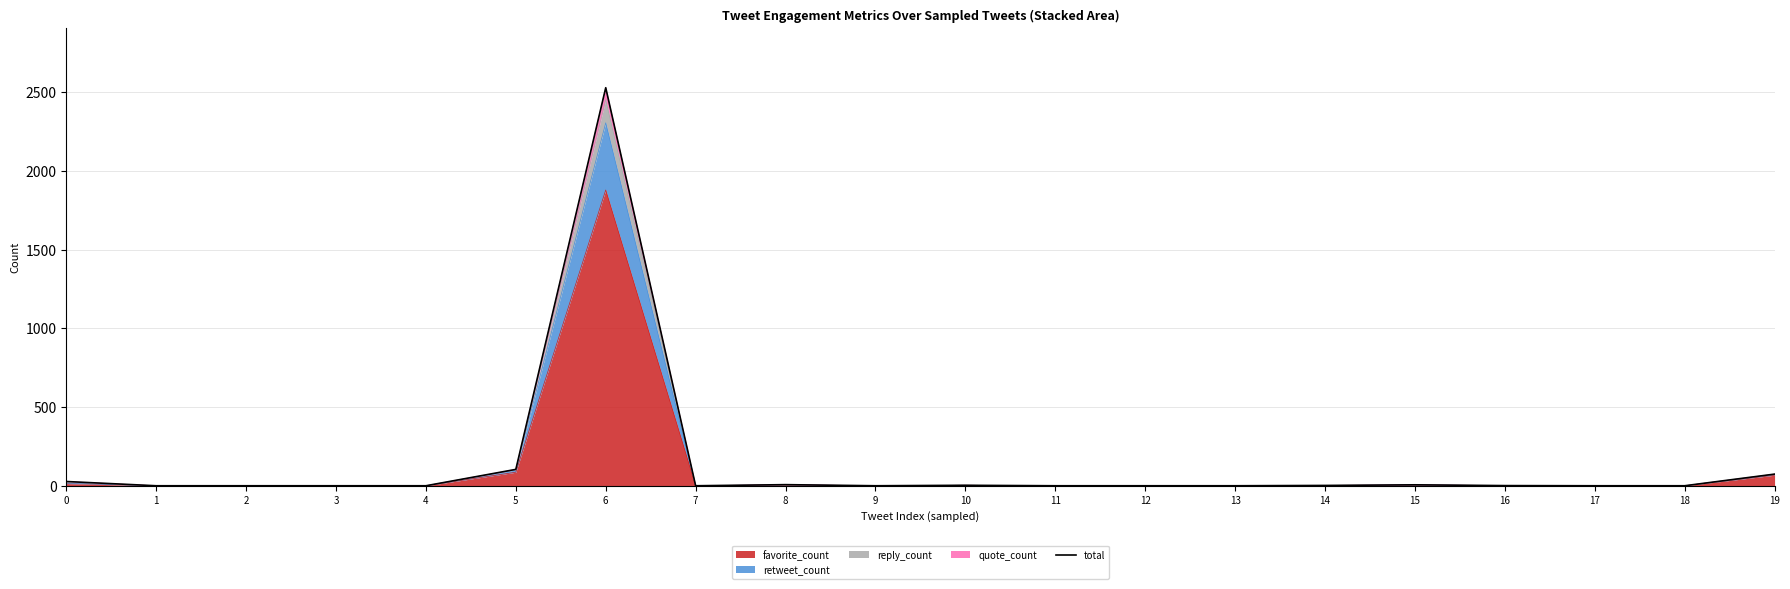

Rank the categories by value from highest to lowest.

6, 5, 19, 0, 8, 15, 10, 14, 16, 1, 2, 3, 4, 7, 9, 11, 12, 13, 17, 18